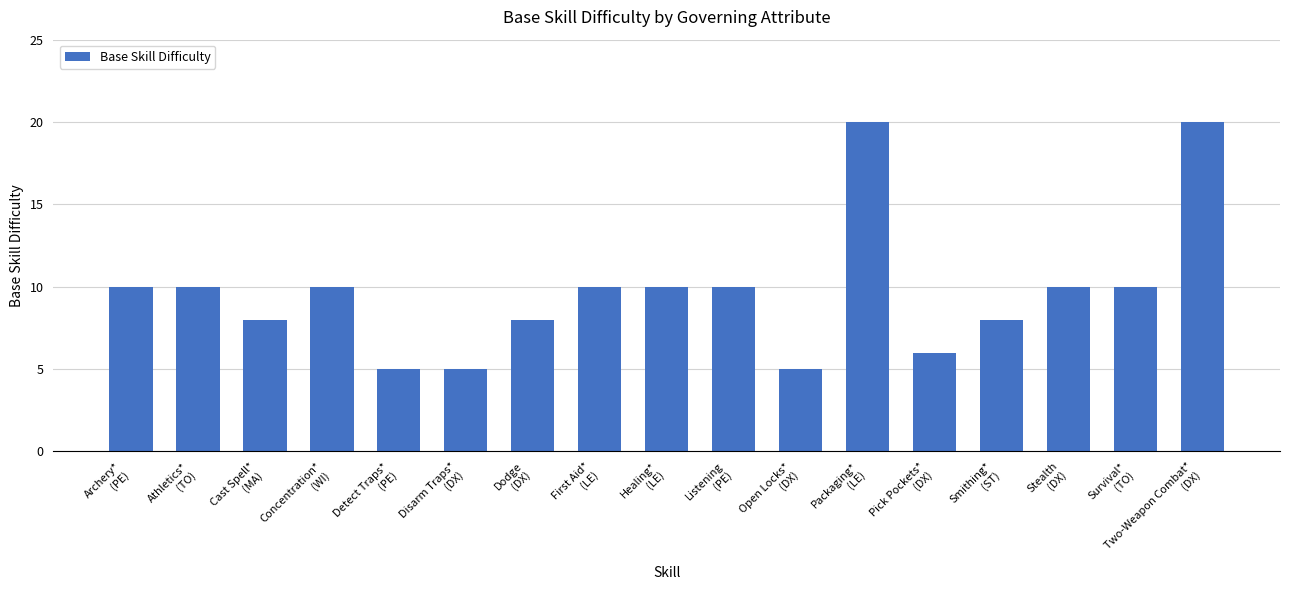

What is the value of the 8th bar from the left?

10